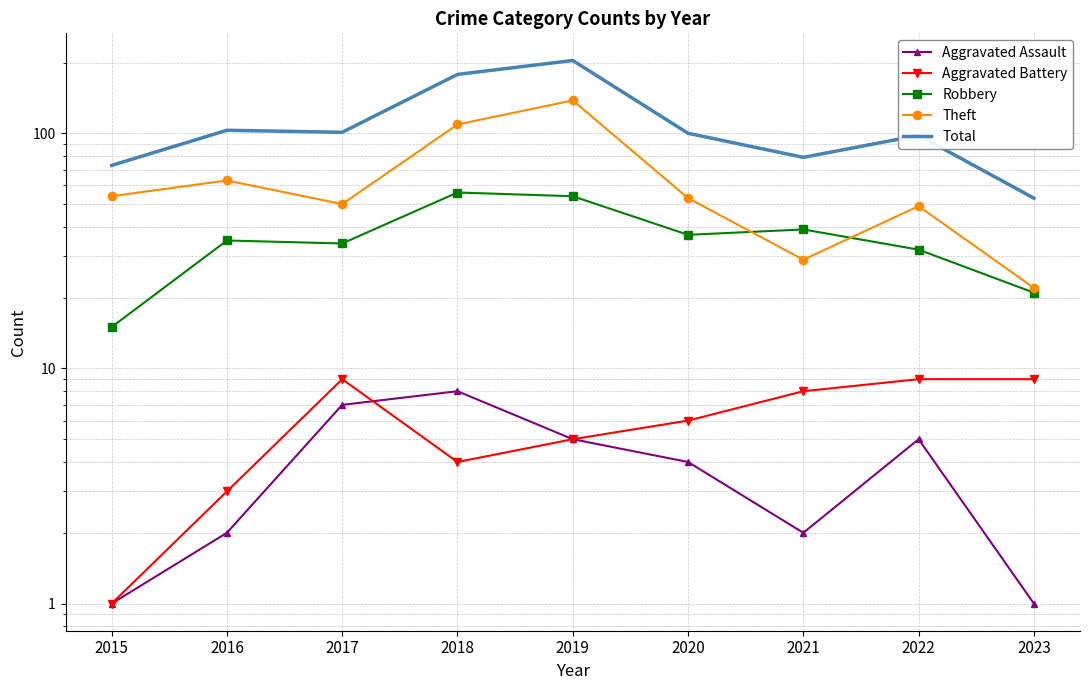

True or false: Total and Aggravated Assault intersect in this chart.

False